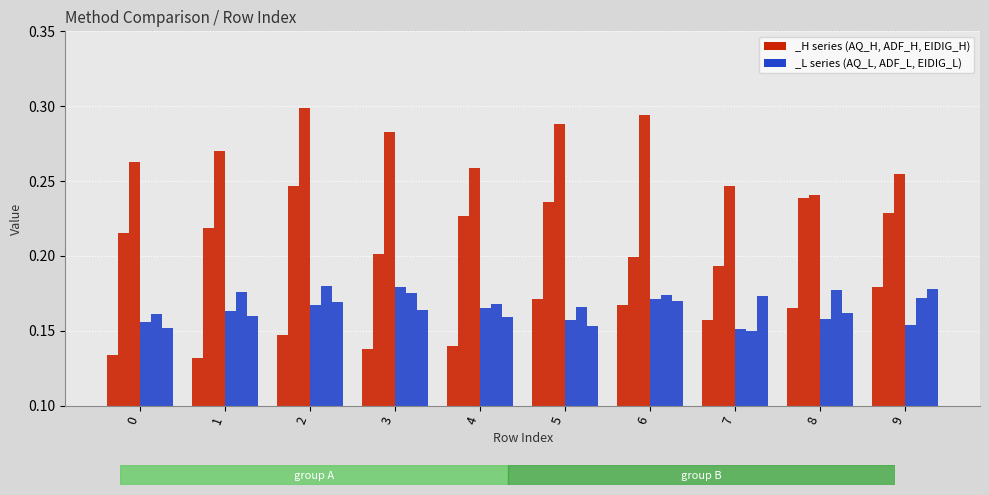

Reading left to right, transcribe all the data shown in this chart.

AQ_H: 0.1	0.1	0.1	0.1	0.1	0.2	0.2	0.2	0.2	0.2
ADF_H: 0.2	0.2	0.2	0.2	0.2	0.2	0.2	0.2	0.2	0.2
EIDIG_H: 0.3	0.3	0.3	0.3	0.3	0.3	0.3	0.2	0.2	0.3
AQ_L: 0.2	0.2	0.2	0.2	0.2	0.2	0.2	0.2	0.2	0.2
ADF_L: 0.2	0.2	0.2	0.2	0.2	0.2	0.2	0.1	0.2	0.2
EIDIG_L: 0.2	0.2	0.2	0.2	0.2	0.2	0.2	0.2	0.2	0.2